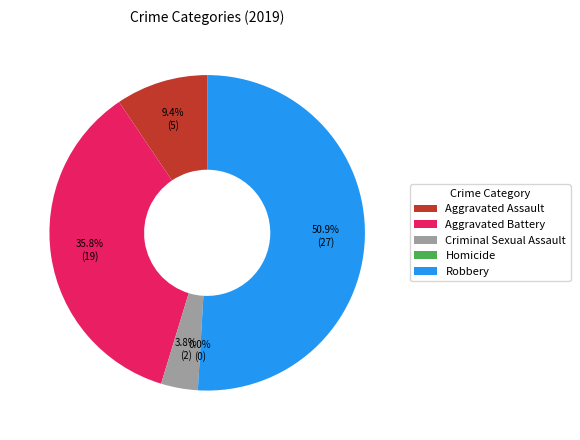

The Aggravated Battery slice represents 22% of the pie. True or false?

False